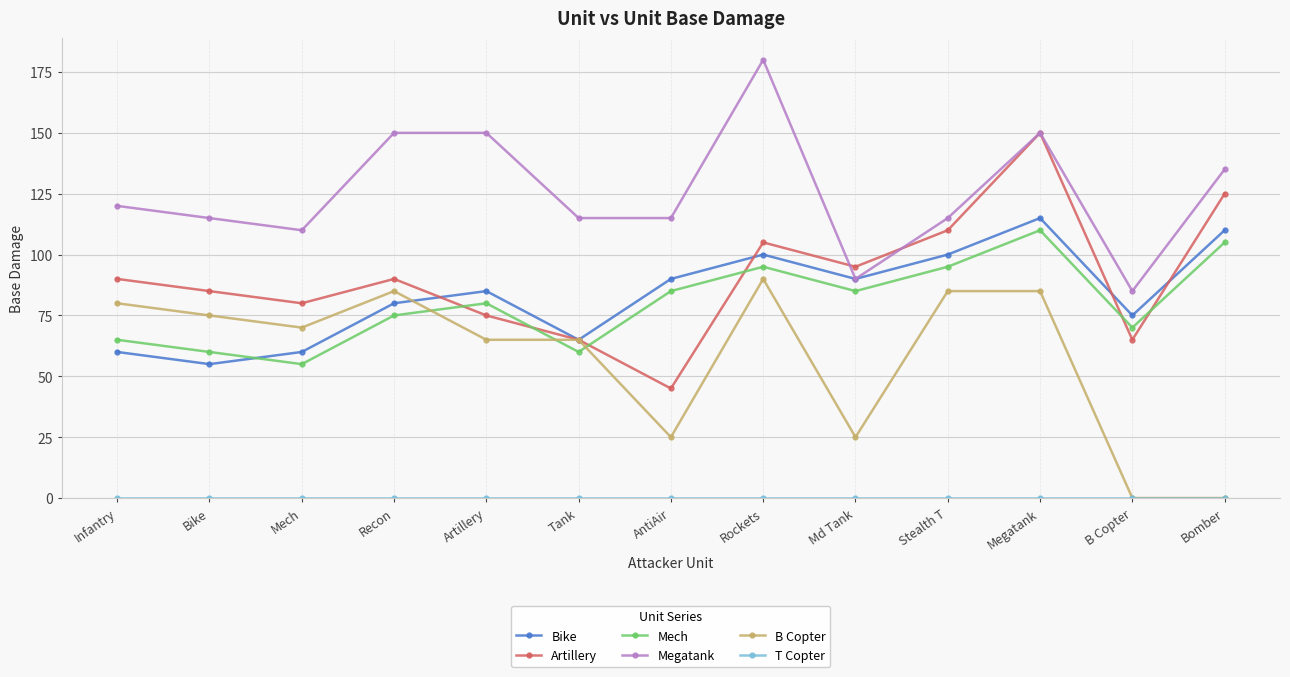

In Mech, how many points are lower than both neighbors (excluding endpoints)?

4